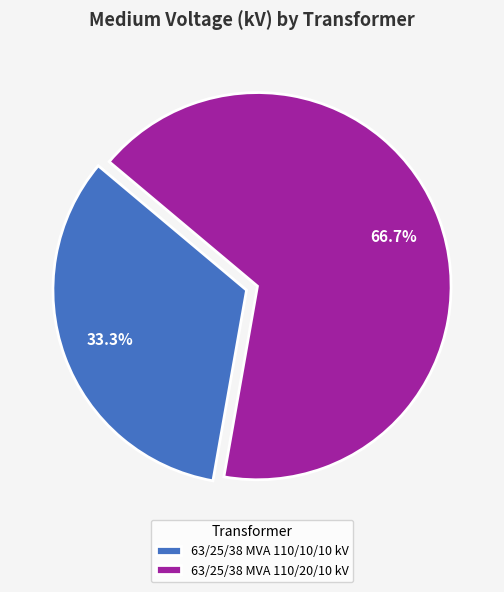

What percentage do 63/25/38 MVA 110/10/10 kV and 63/25/38 MVA 110/20/10 kV together represent?

100.0%